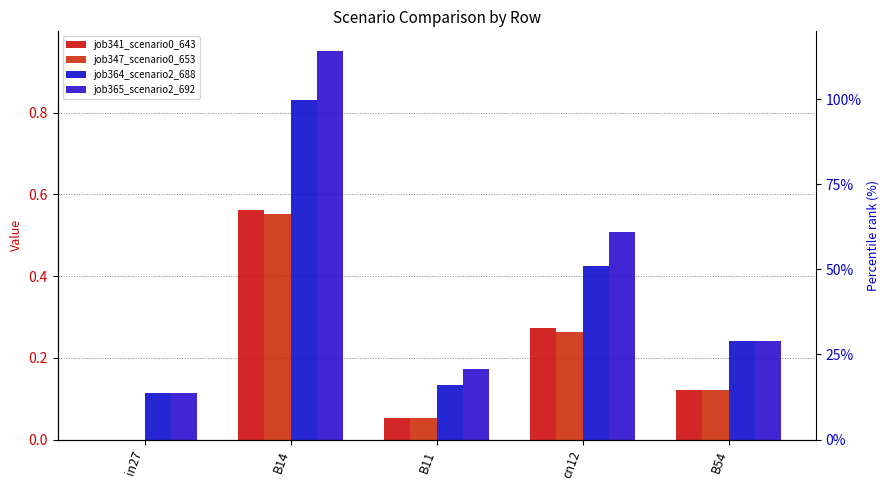

Which label corresponds to the smallest value in the chart?

in27